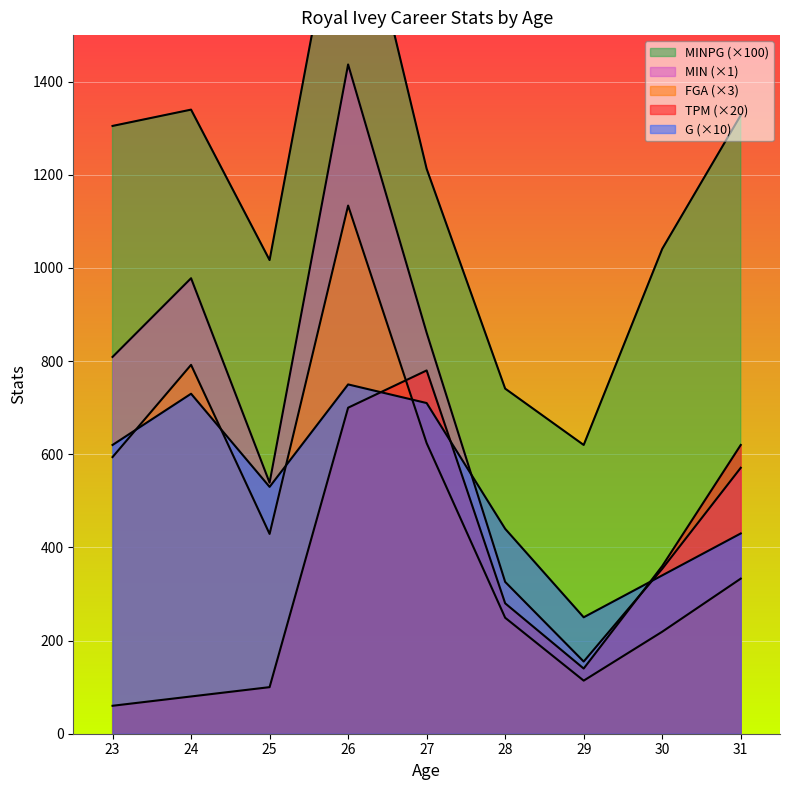

What is the difference between the MIN values at 25 and 31?

32